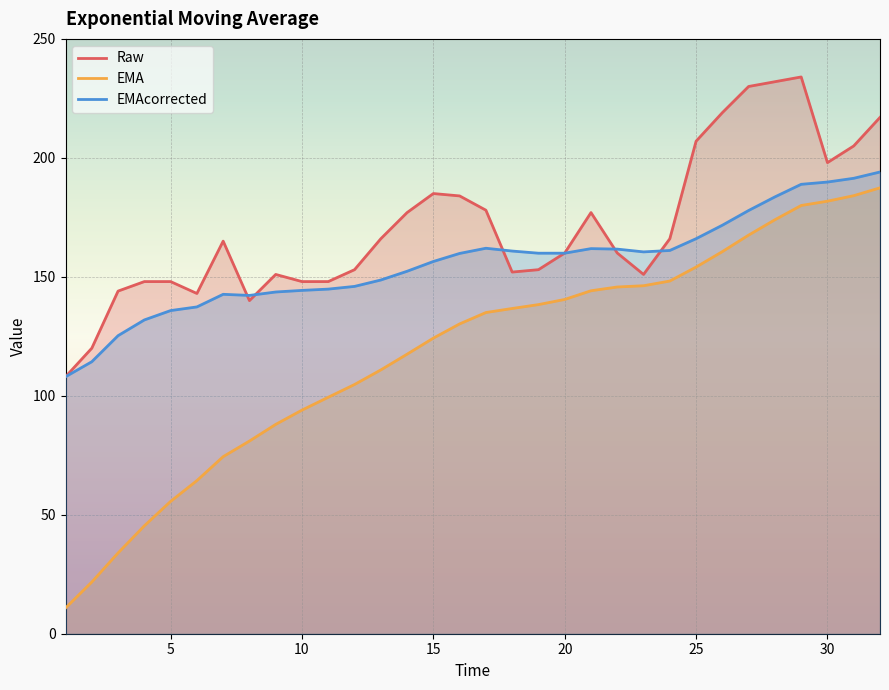

What is the minimum value for EMA?

10.8